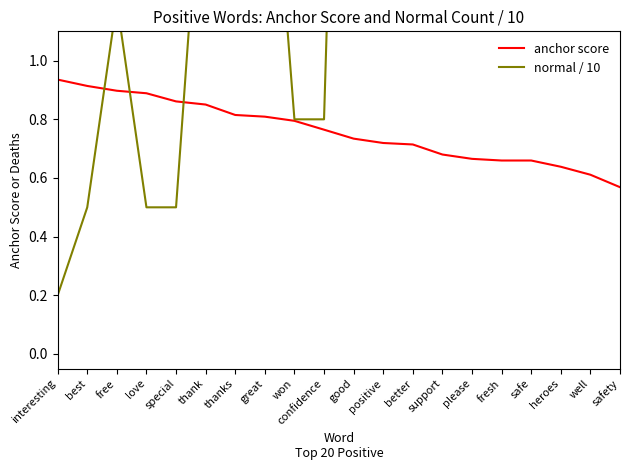

Reading left to right, list all the values displayed in this chart.

anchor score: 0.9	0.9	0.9	0.9	0.9	0.9	0.8	0.8	0.8	0.8	0.7	0.7	0.7	0.7	0.7	0.7	0.7	0.6	0.6	0.6
normal / 10: 0.2	0.5	1.2	0.5	0.5	1.9	1.5	2.1	0.8	0.8	4.2	1.6	1.8	3.2	7.8	1.6	4.8	1.7	3.5	2.2